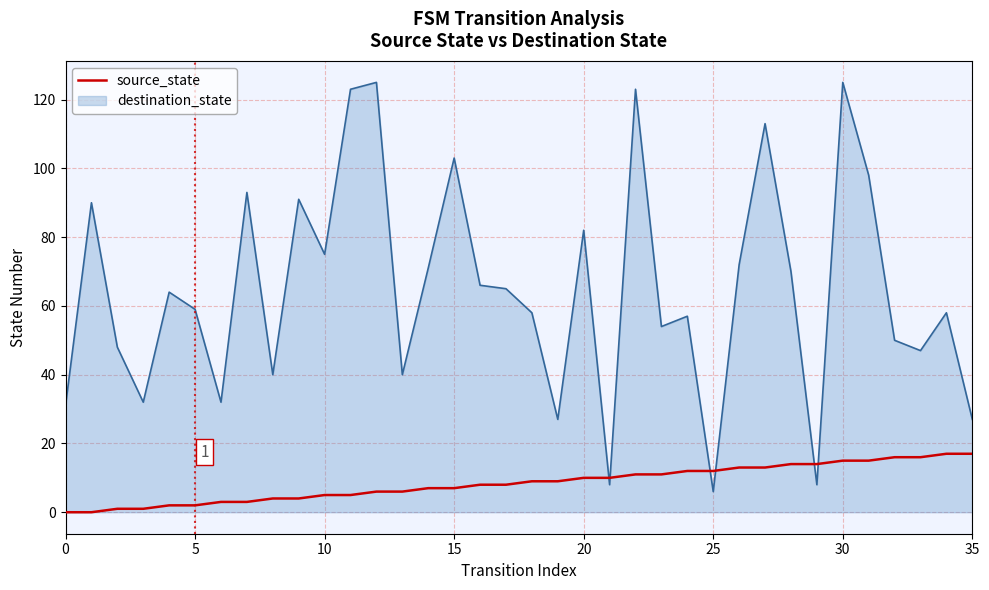

List the series in order of their overall mean, highest first.

destination_state, source_state